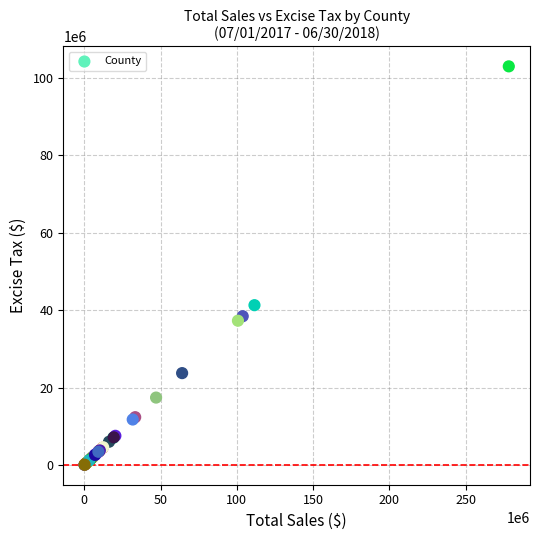

What Y value in the scatter plot is closest to 51494424?

41267534.6